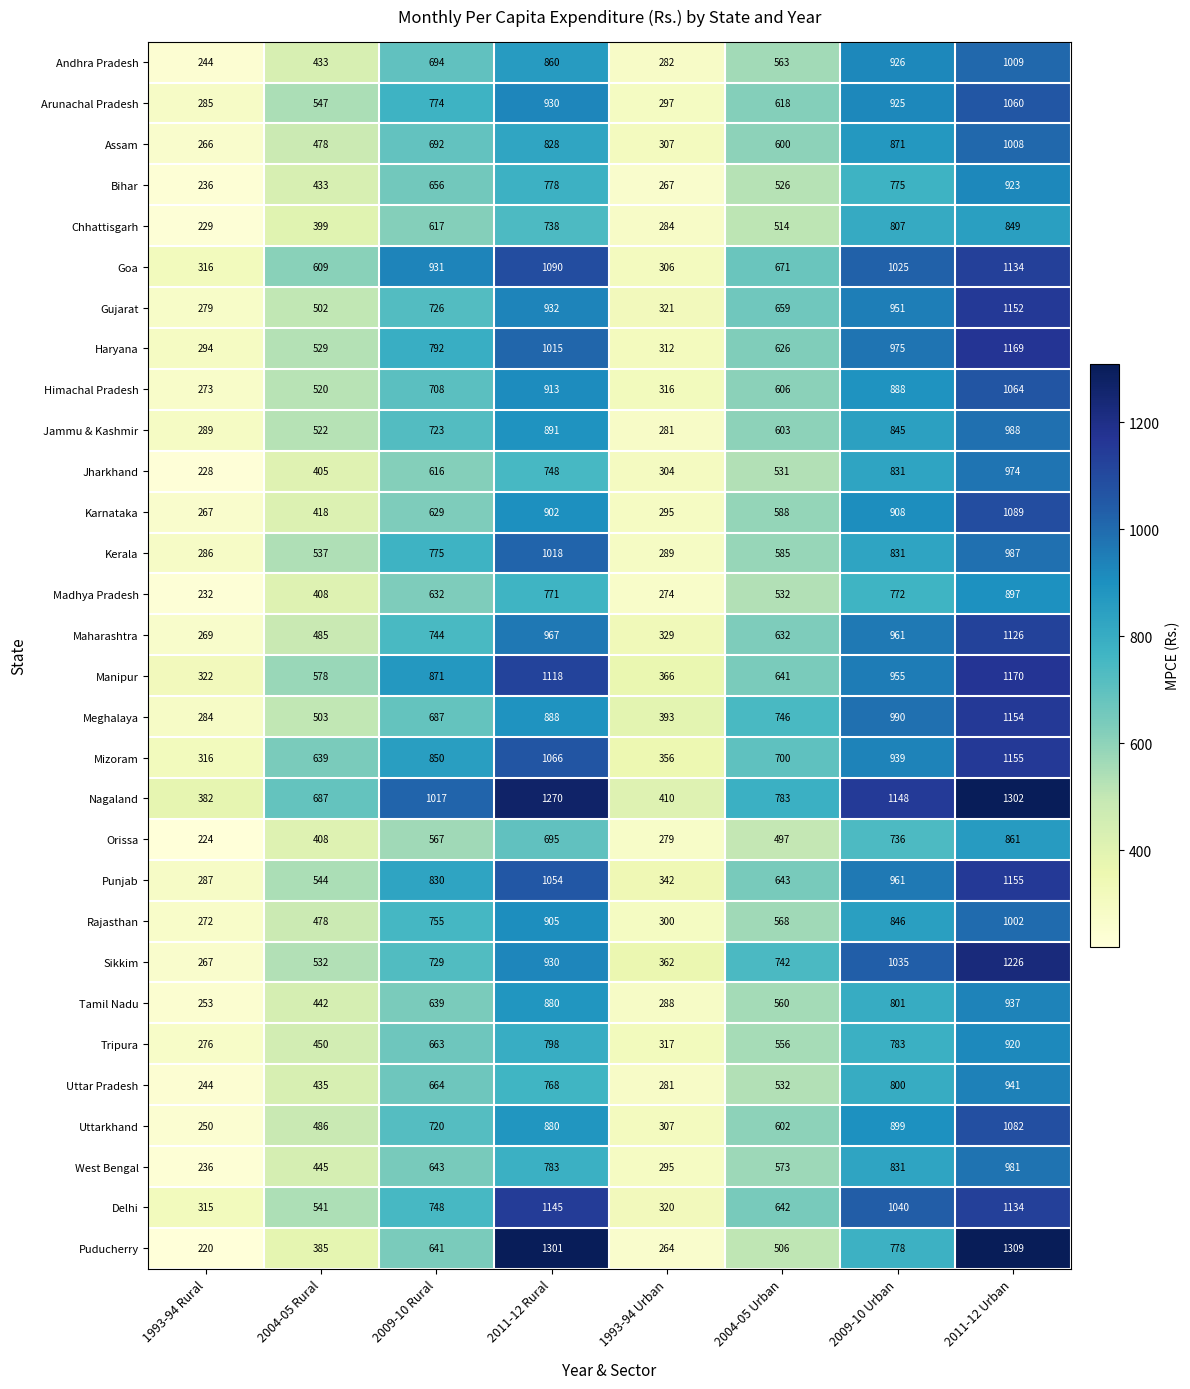

Which series has the widest spread of values?

Puducherry